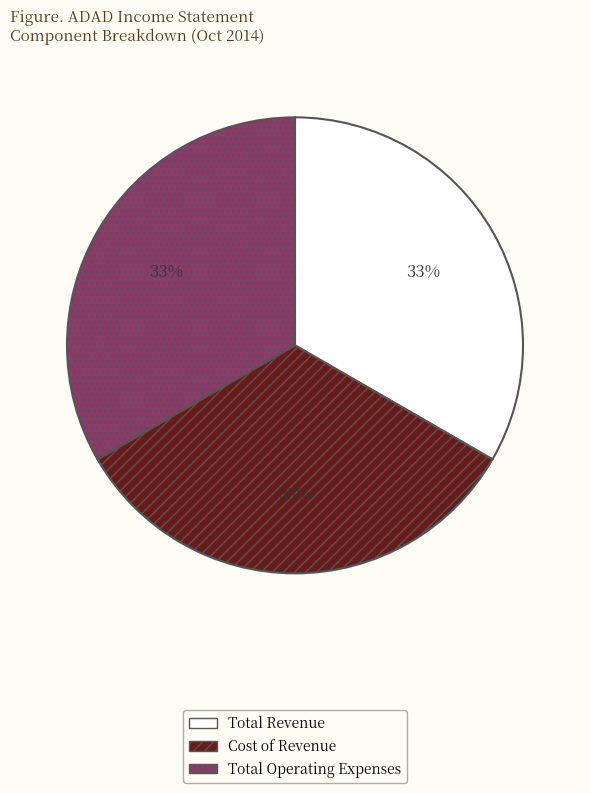

Does any single category account for the majority?

No